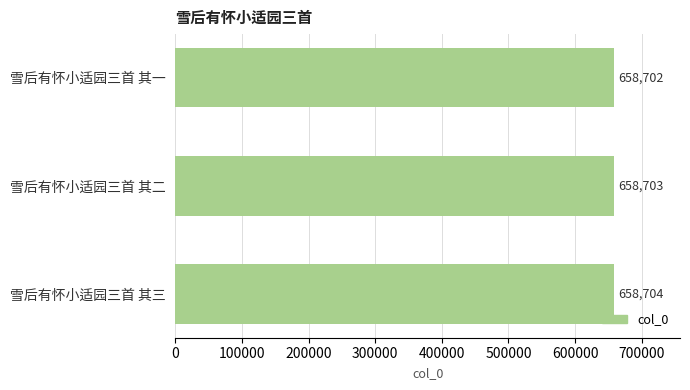

Does the chart contain any negative values?

No